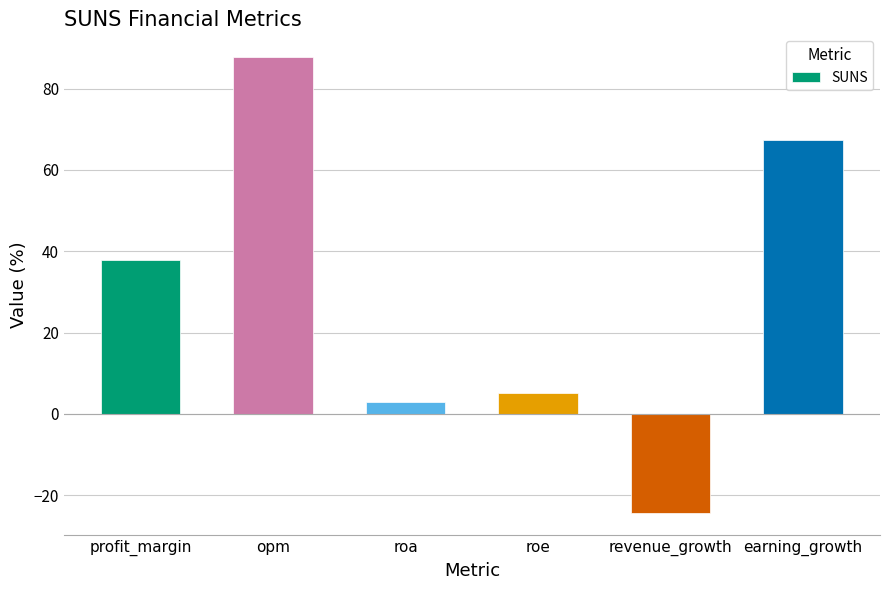

Which label corresponds to the largest value in the chart?

opm